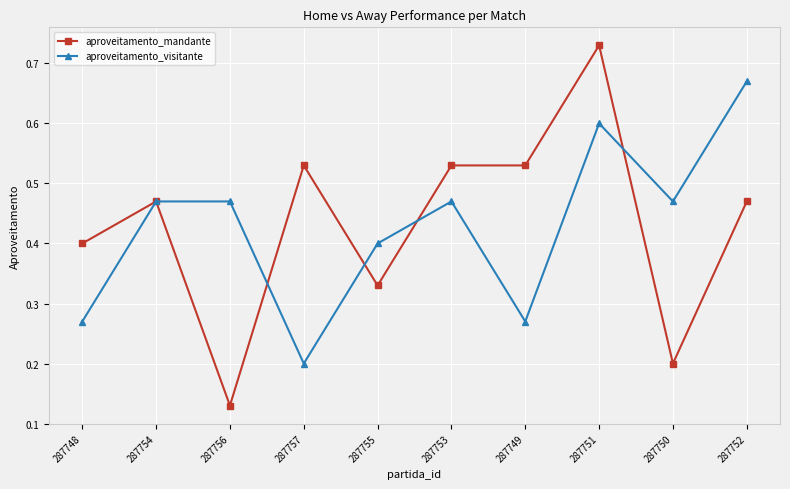

The value of aproveitamento_visitante at 287755 is 0.6. True or false?

False